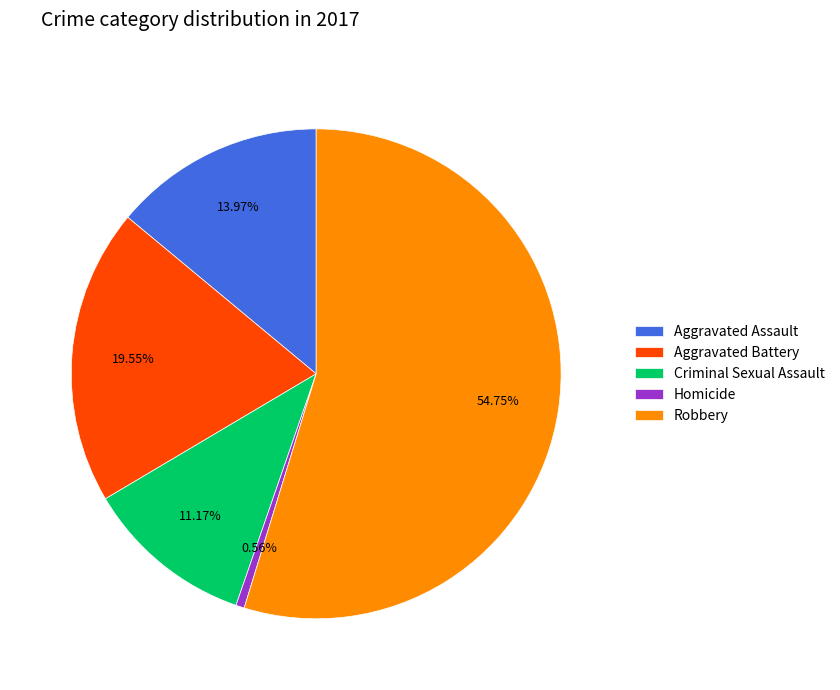

Between Homicide and Criminal Sexual Assault, which is larger?

Criminal Sexual Assault